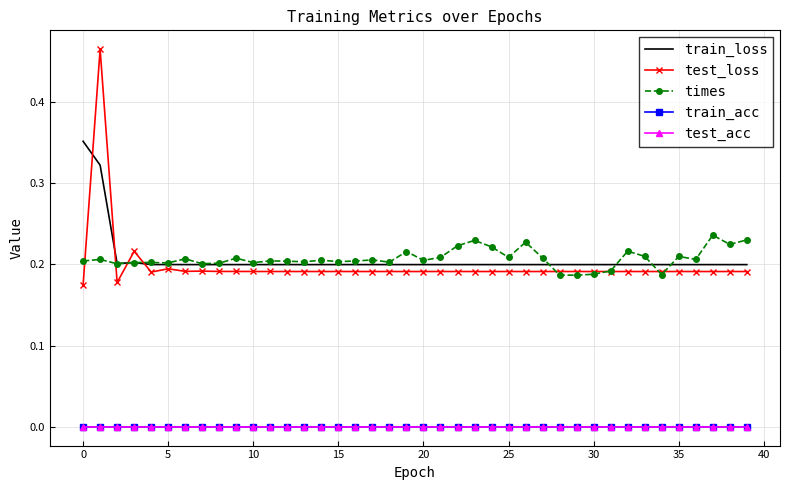

In times, how many points are lower than both neighbors (excluding endpoints)?

13